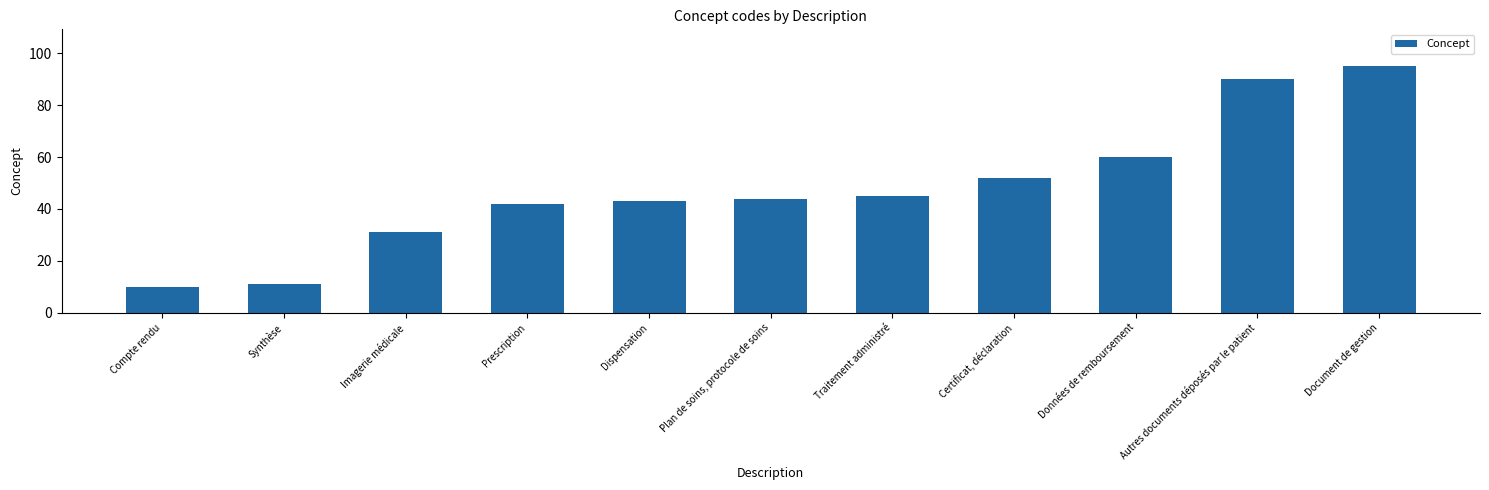

Read the value at Autres documents déposés par le patient, to the nearest 5.

90